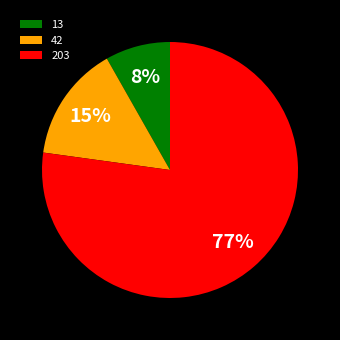

Which category has the biggest portion of the pie?

203